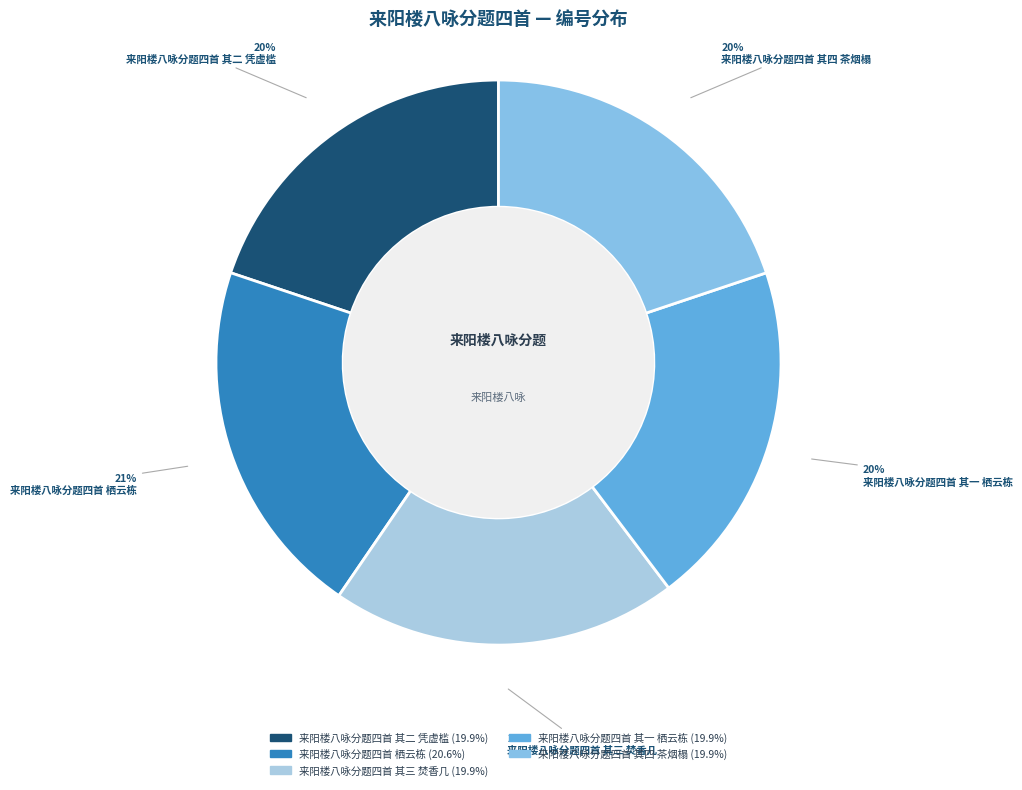

Is there any slice that represents more than half of the pie?

No